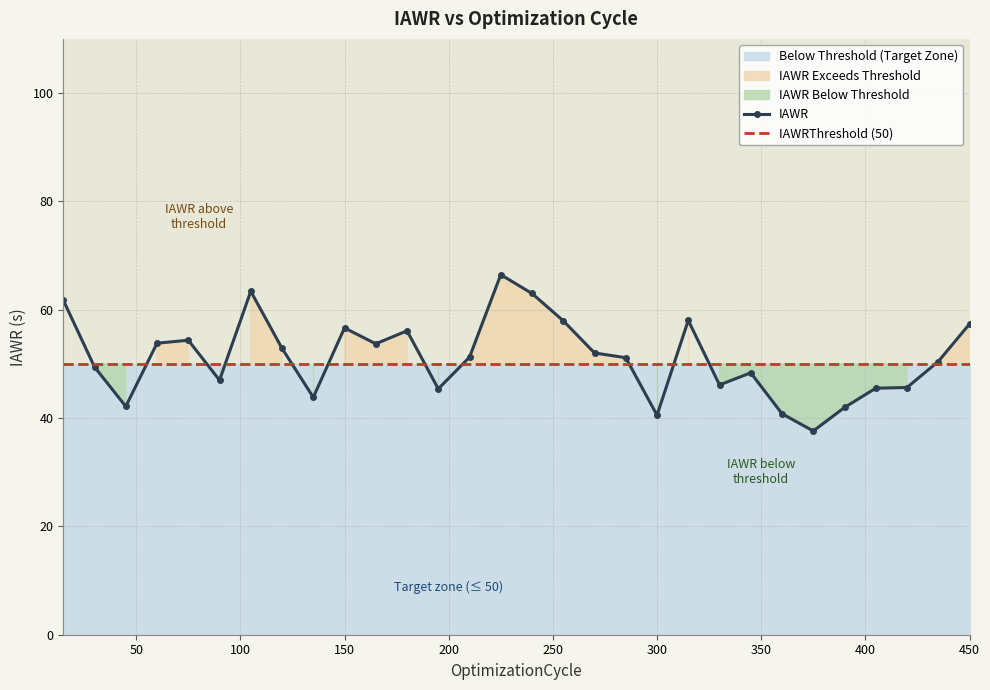

What is the minimum value for IAWR?

37.6